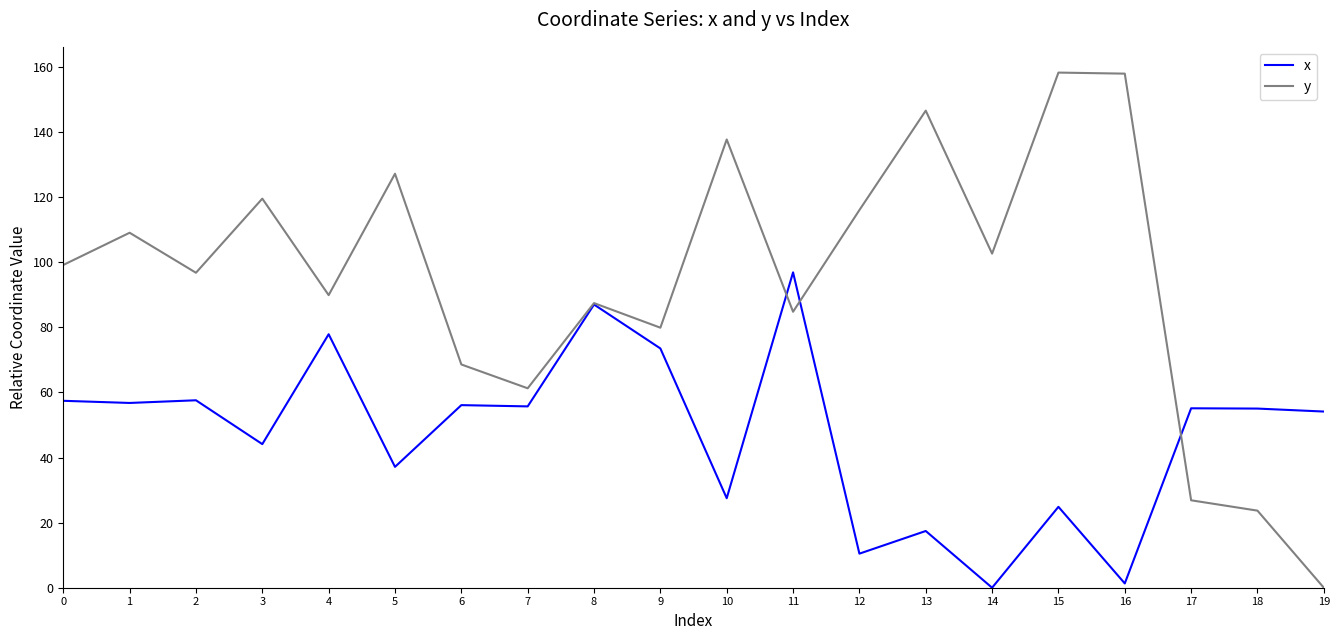

At 19, list the series in order from smallest to largest.

y, x